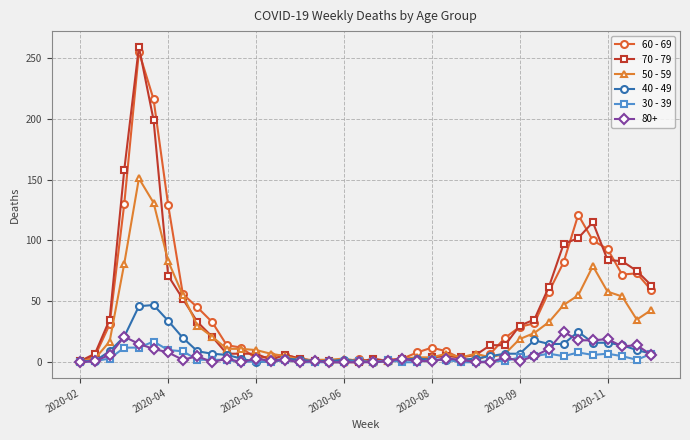

What is the greatest value displayed?

259